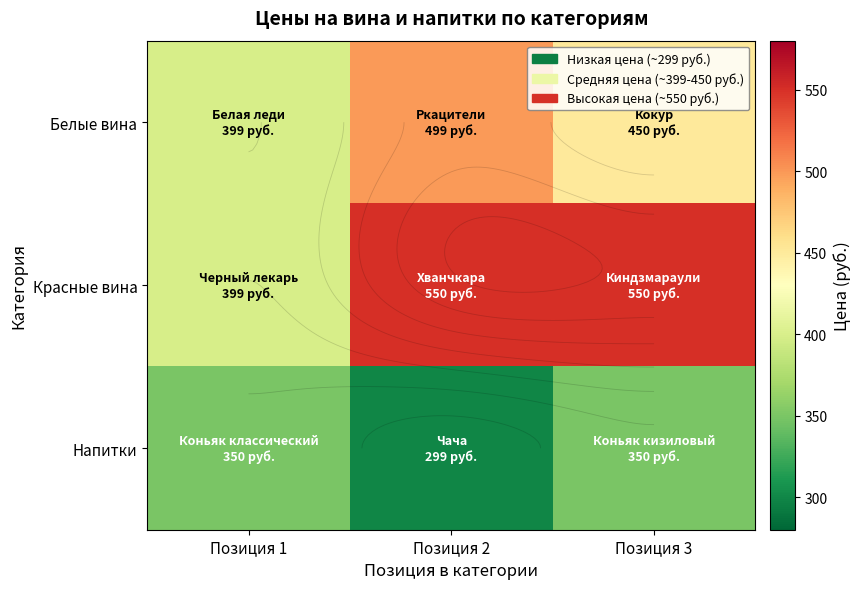

True or false: Напитки has a value of 350 at Позиция 3.

True